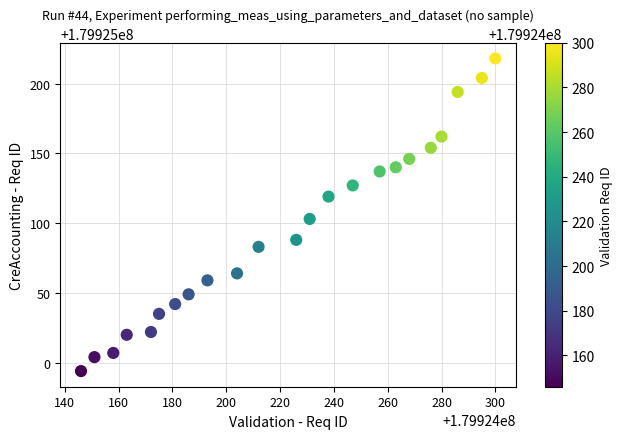

What Y value in the scatter plot is closest to 179925106?

179925103